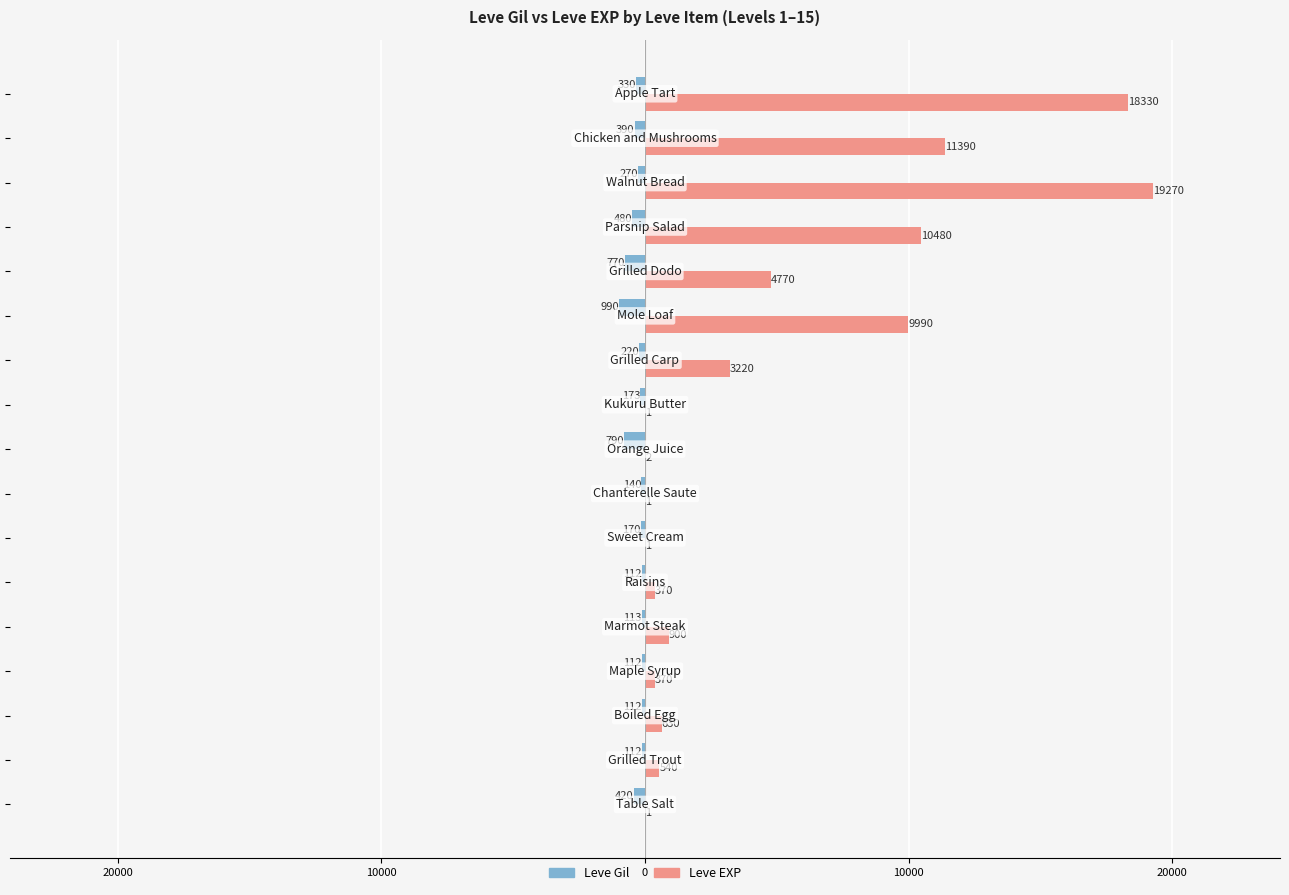

What are all the series names shown in the legend?

Leve Gil, Leve EXP